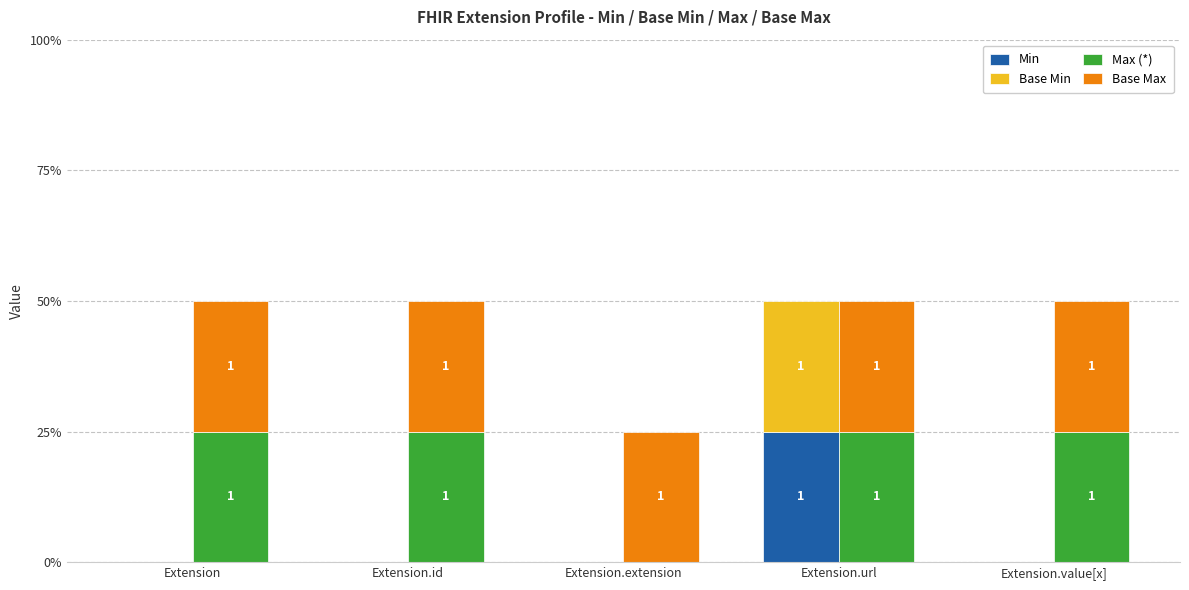

What is the sum of the Base Min values at Extension.url and Extension.extension?

1